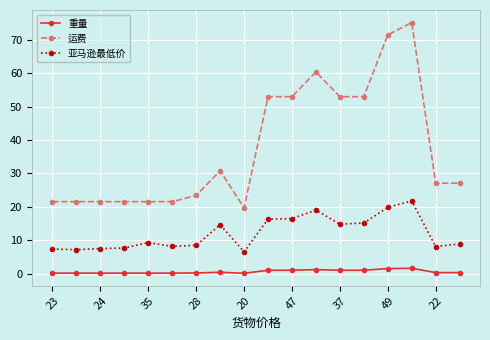

Which series has the largest total across all categories?

运费